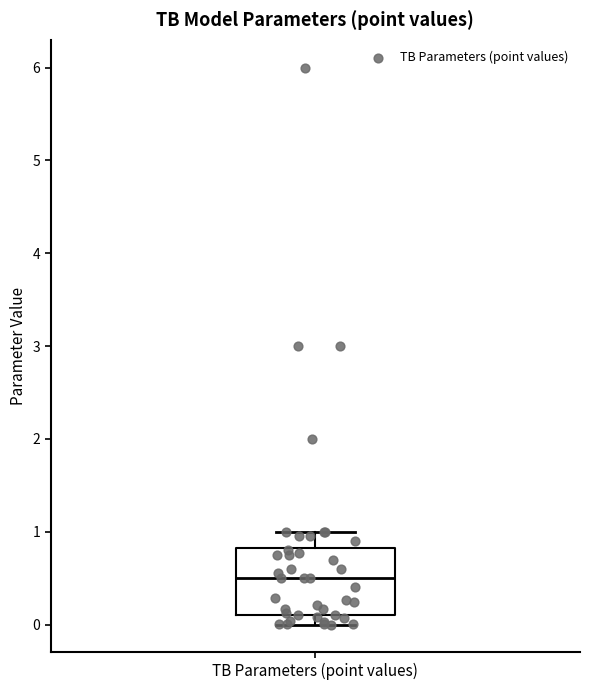

Transcribe this box plot: give where the median line is, the range the box spans, and where the two whiskers end, as read against the y-axis. The values are not printed on the chart, so give them approximately, as read against the axis.

median 0.5, box 0.1 to 0.8, whiskers 0.0 to 1.0